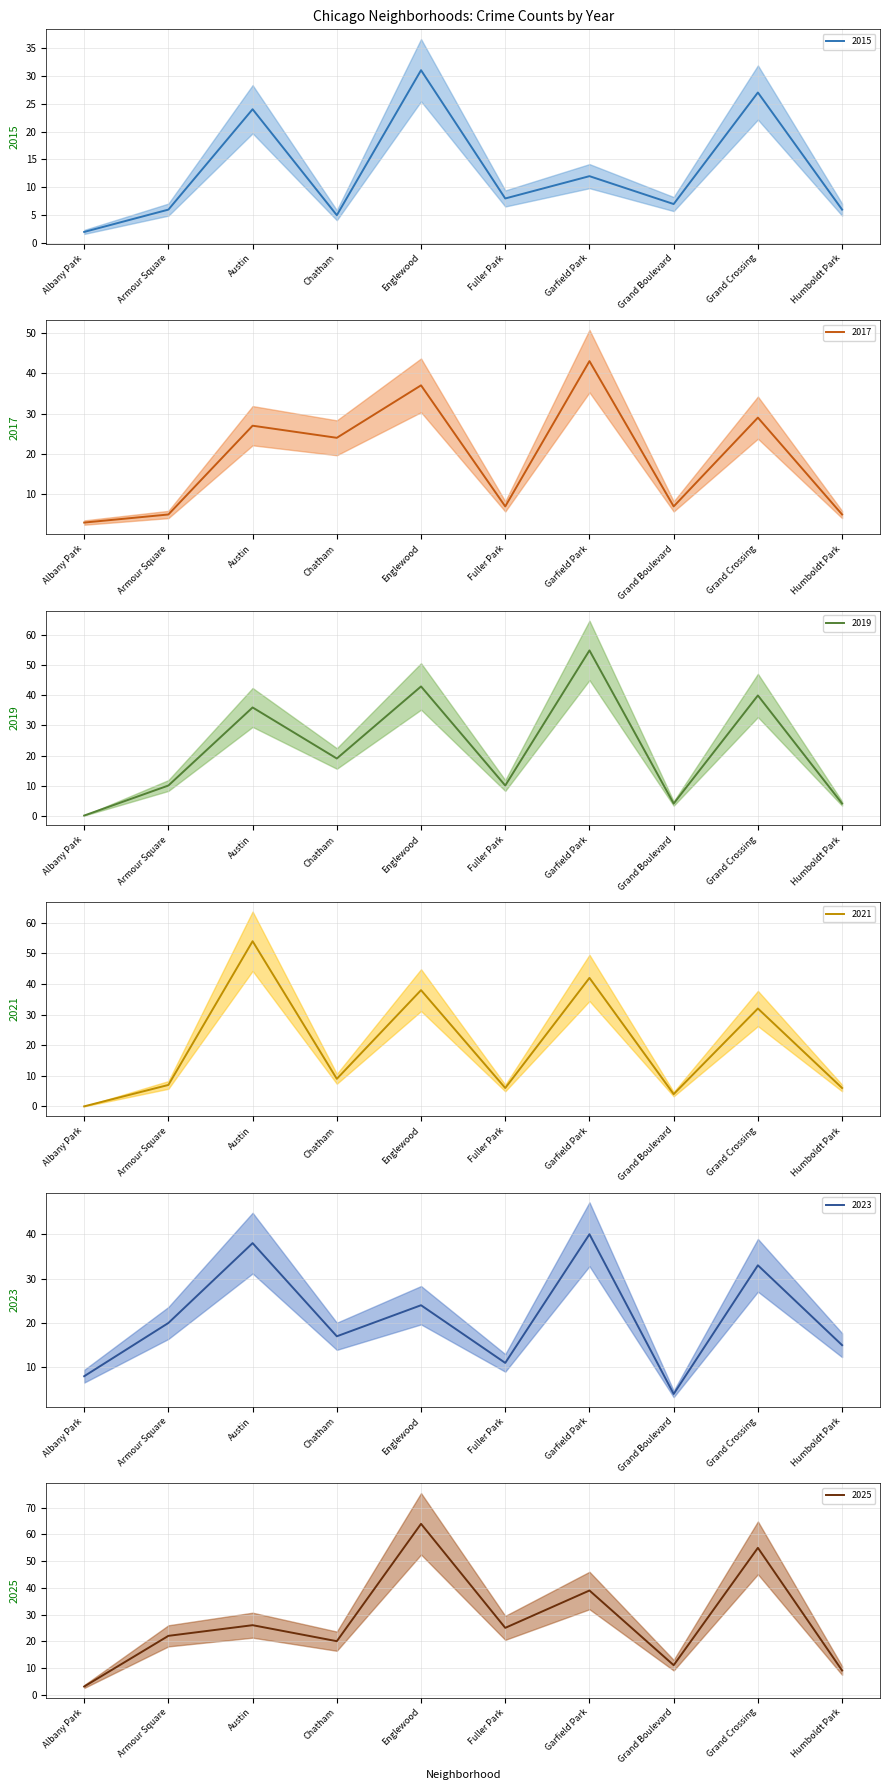

List the labels in order of 2019 value, smallest first.

Albany Park, Grand Boulevard, Humboldt Park, Armour Square, Fuller Park, Chatham, Austin, Grand Crossing, Englewood, Garfield Park